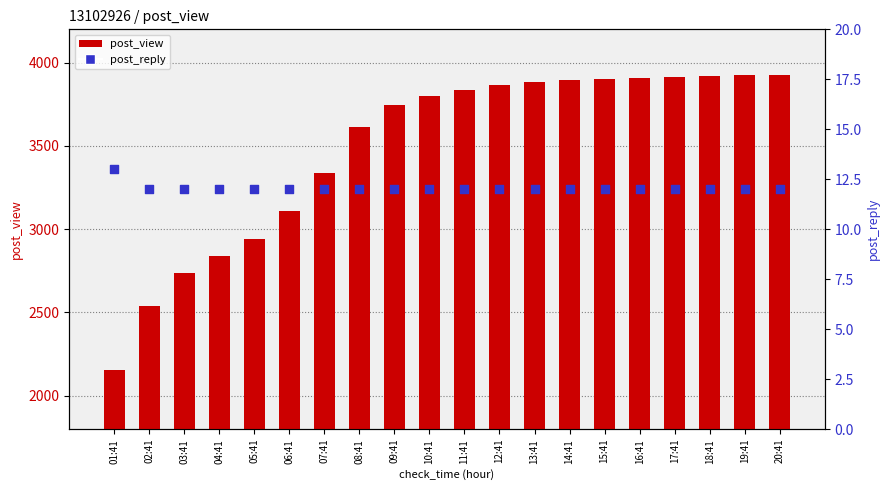

At how many categories does at least one series exceed 1448?

20